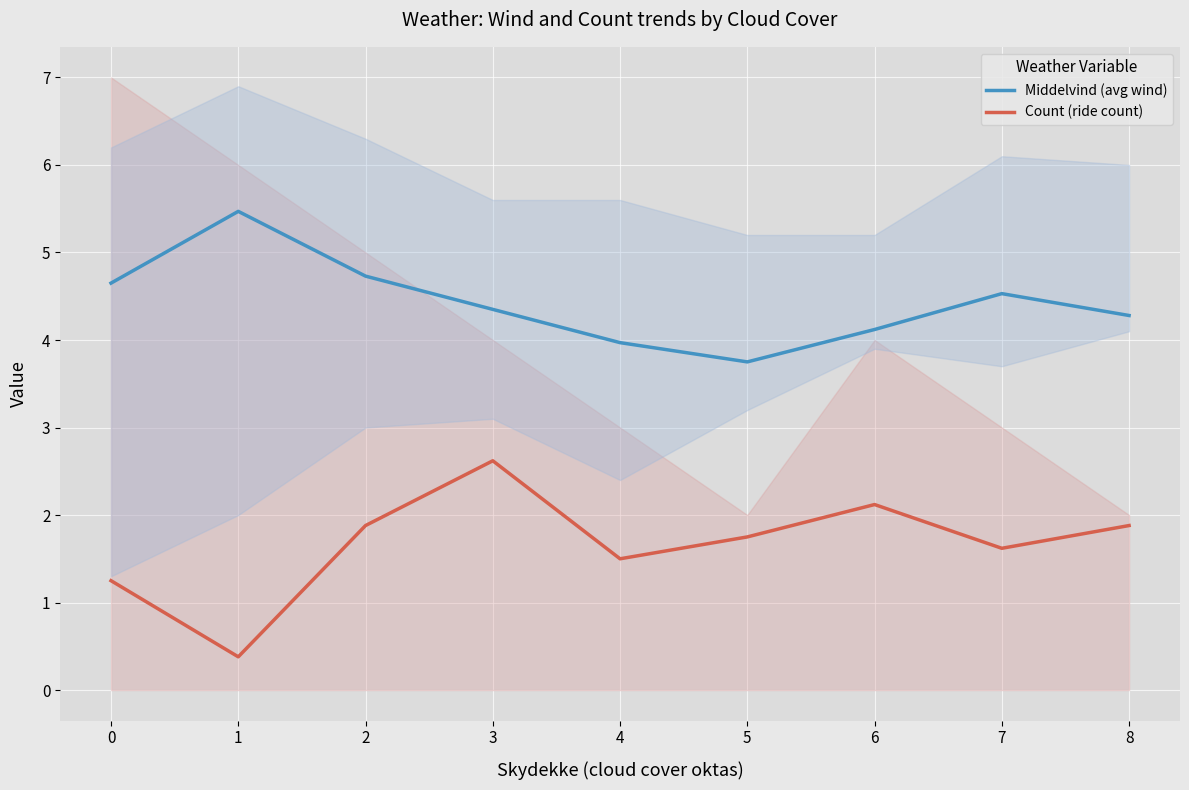

What is the difference between the second highest and second lowest values in the Count (ride count) series?

0.9